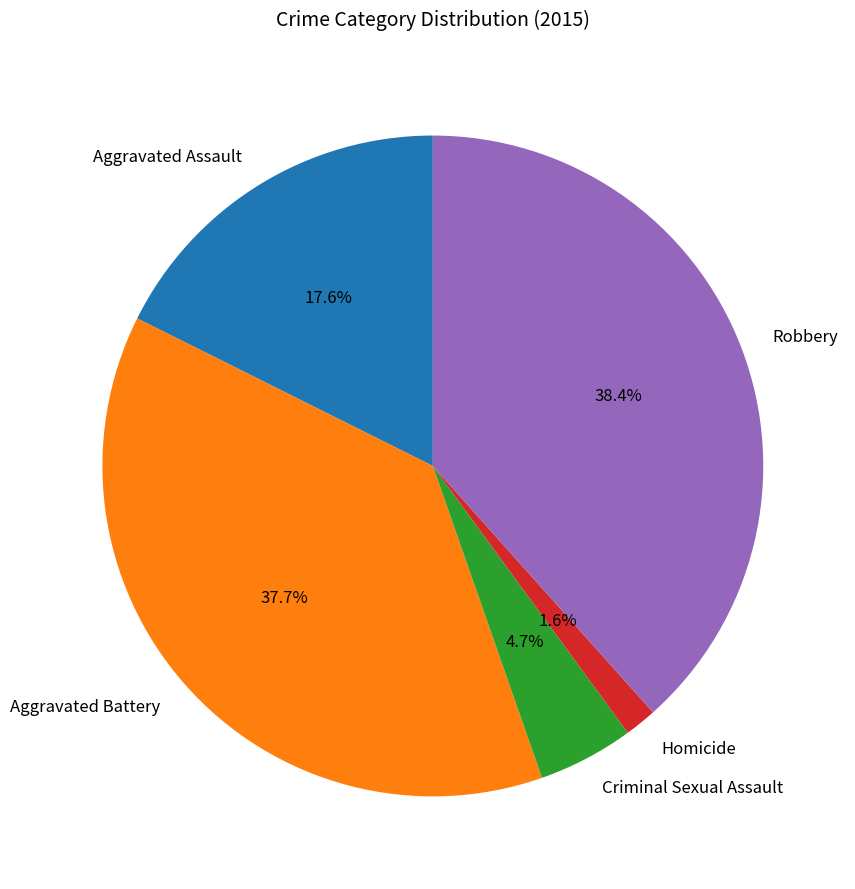

To the nearest percent, what percentage of the pie is Aggravated Assault?

18%